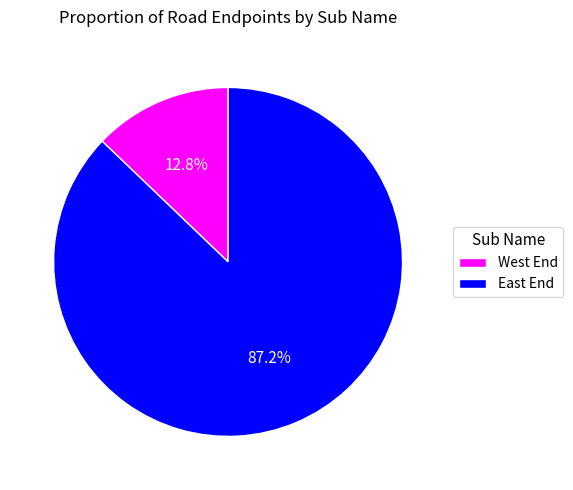

Rank the categories by value from highest to lowest.

East End, West End